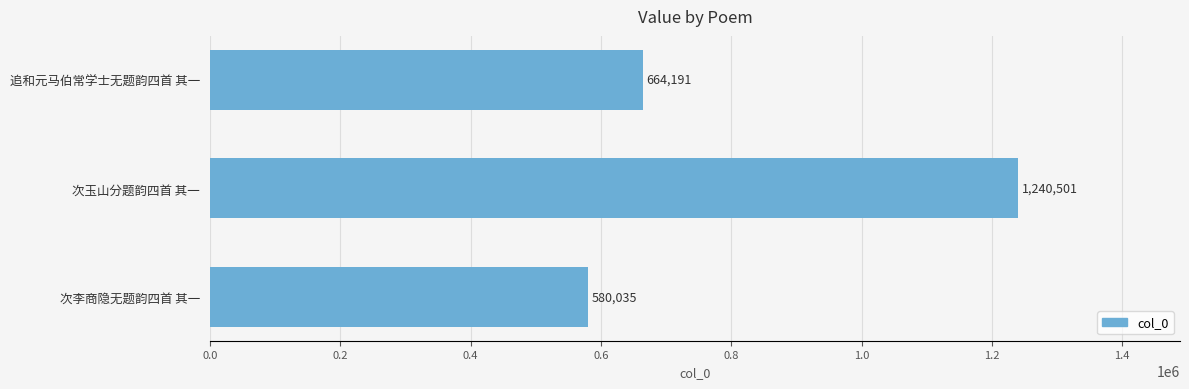

At which category does the chart reach its peak across all series?

次玉山分题韵四首 其一